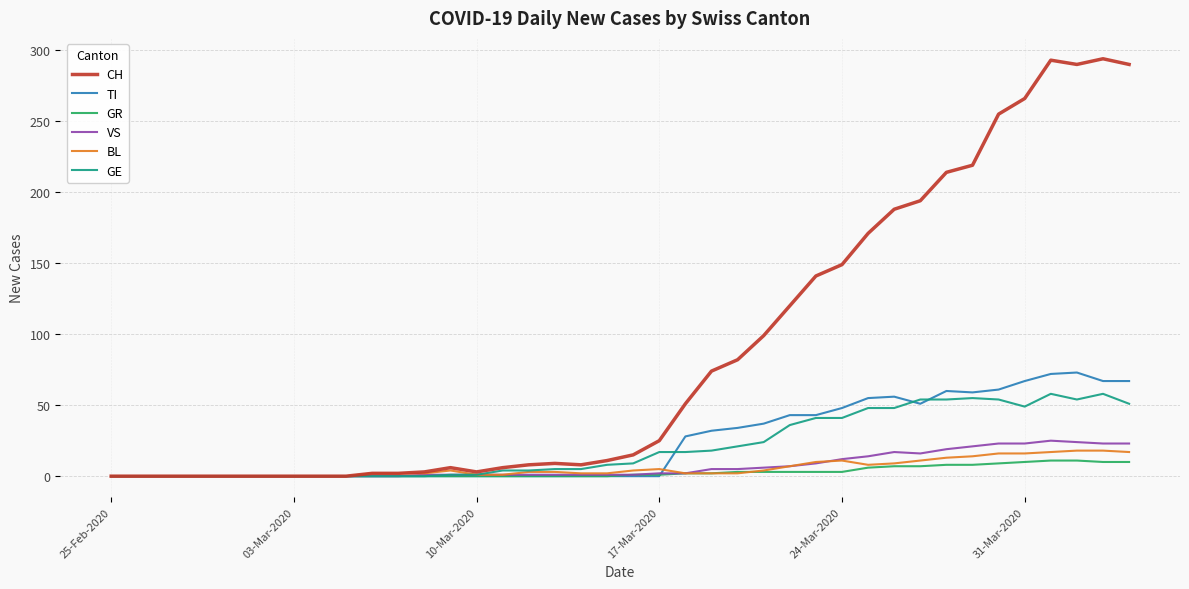

Which series has the largest total across all categories?

CH